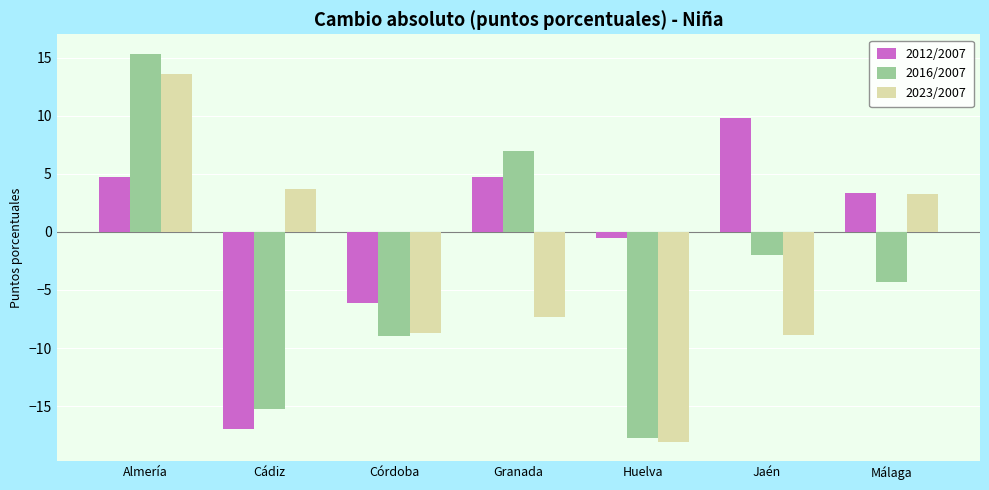

Between Almería and Córdoba, which series saw the biggest shift?

2016/2007